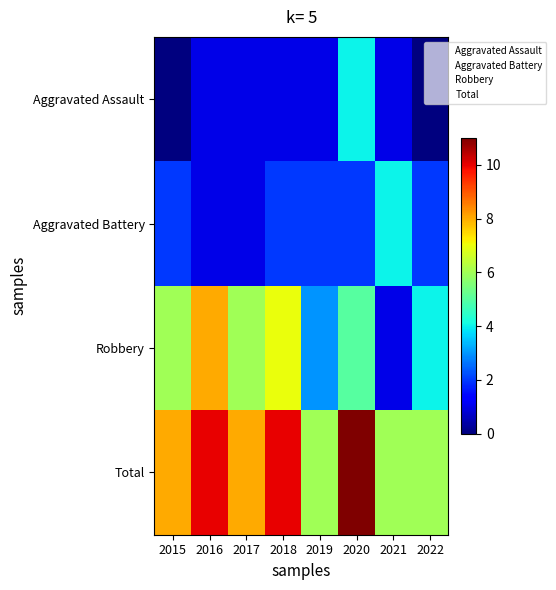

At which category is the sum across all series the highest?

2020